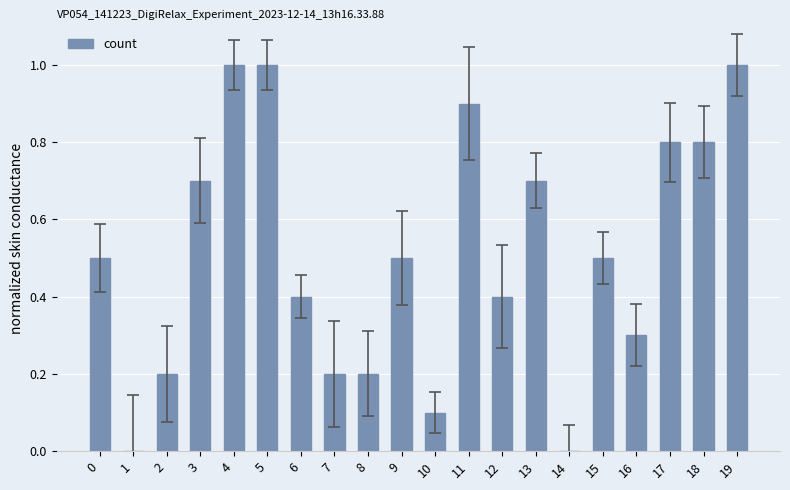

True or false: the data shows 0.8 at 0.

False